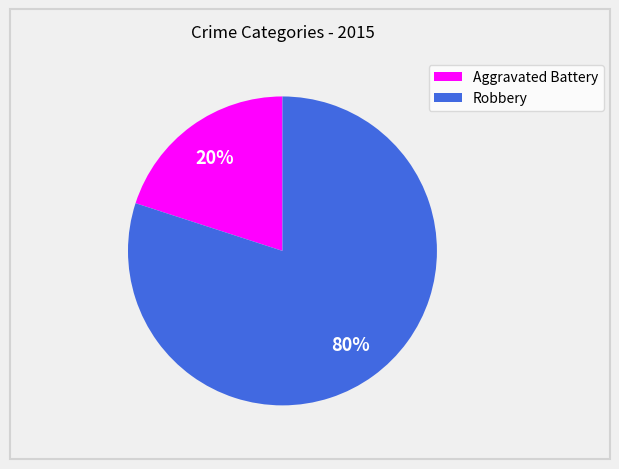

Which slice is the smallest?

Aggravated Battery